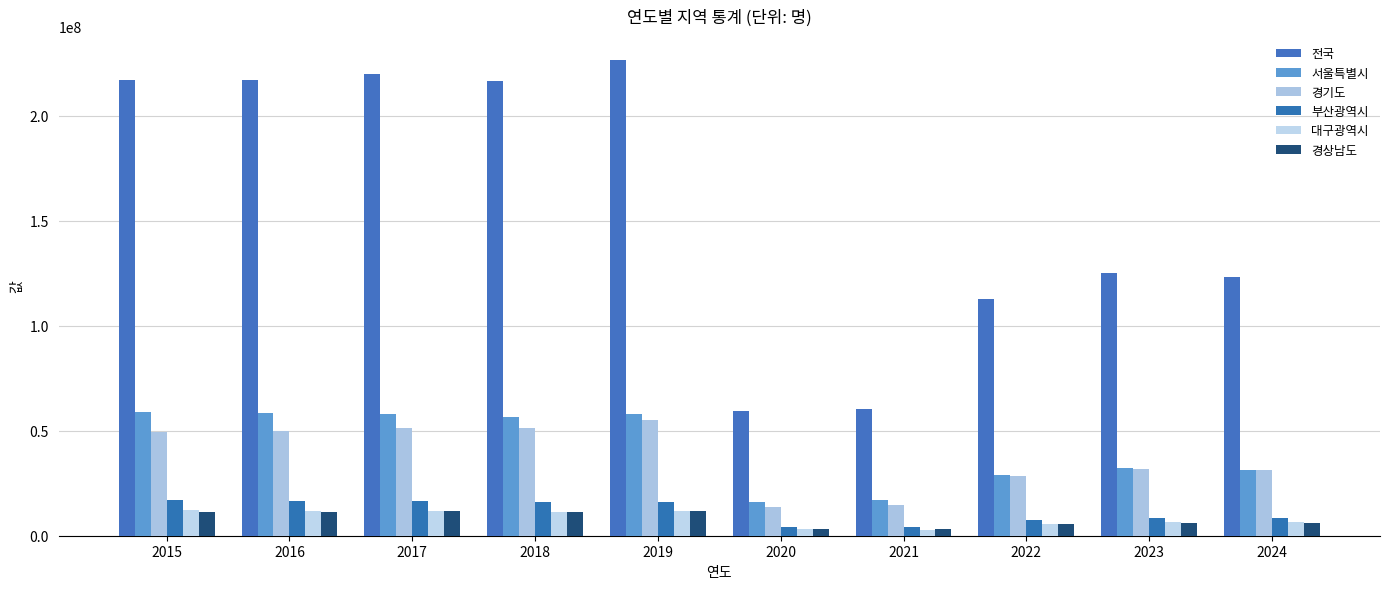

At how many categories does at least one series exceed 99650423?

8